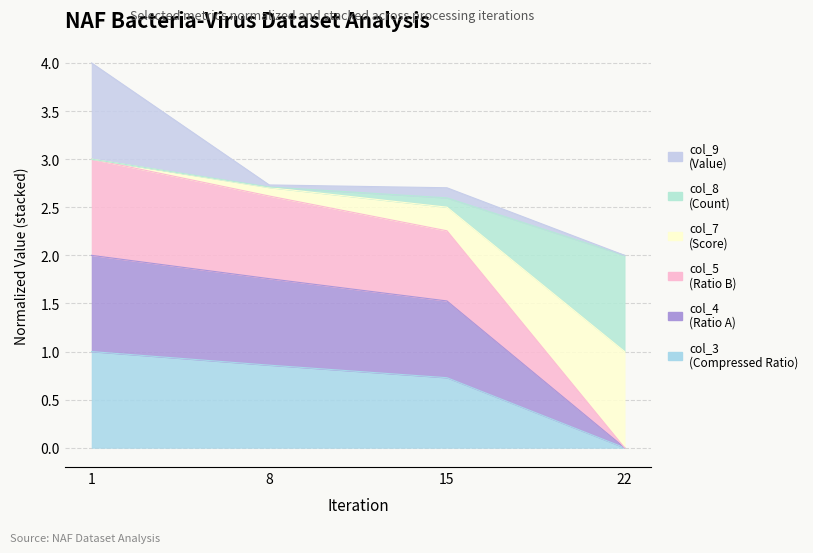

What is the maximum value for col_7 (Score)?

3.0